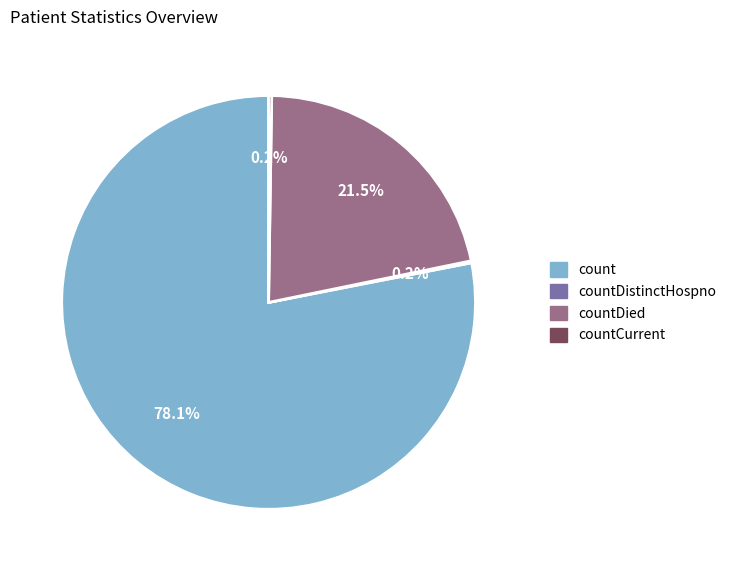

What is the largest slice in the pie chart?

count